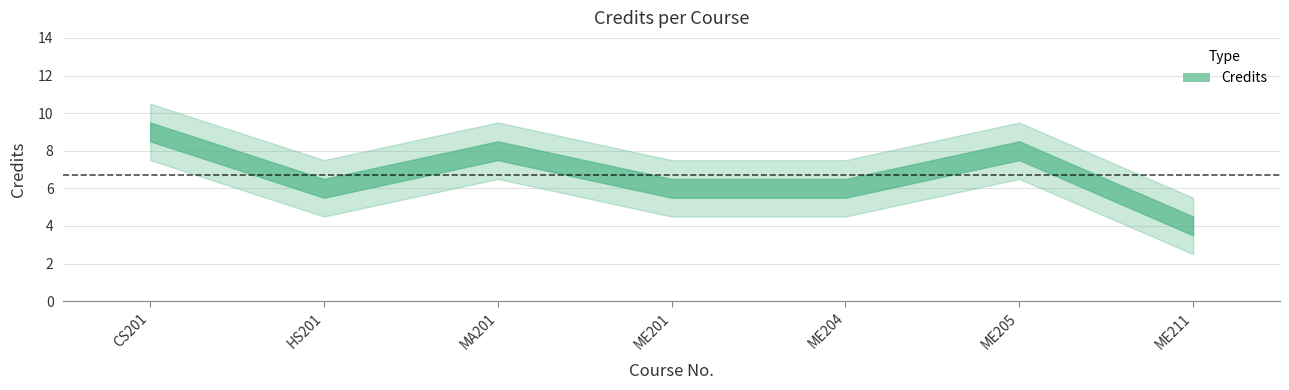

List the labels in order of value, smallest first.

ME211, HS201, ME201, ME204, MA201, ME205, CS201